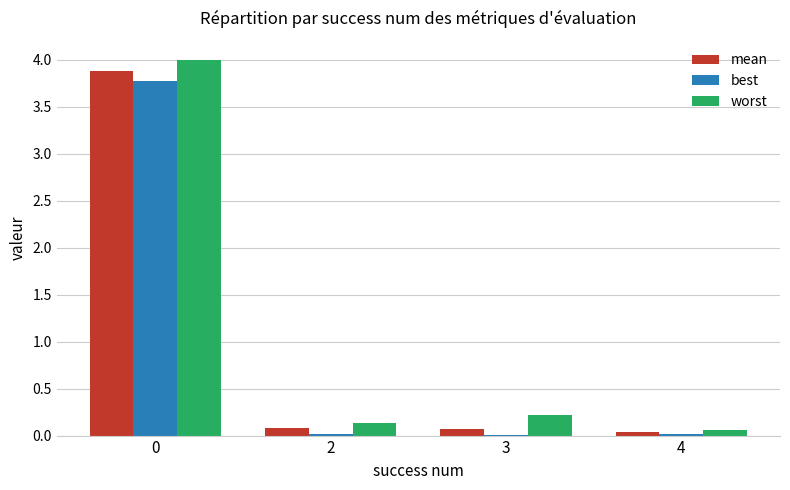

What is the total value across all series at 0?

11.7